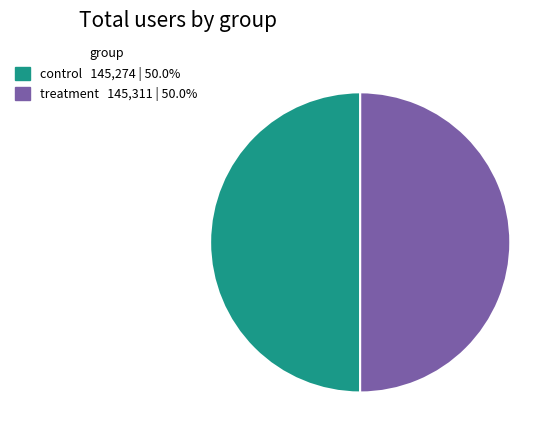

Combined, do treatment and control account for over 50%?

Yes